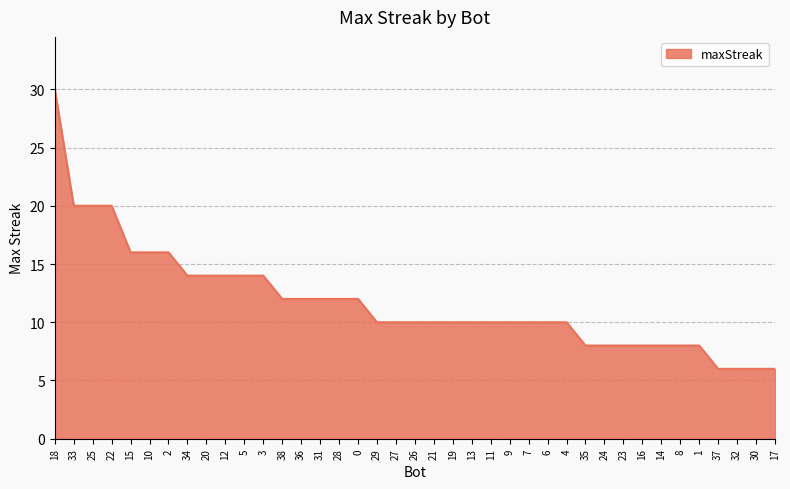

Approximately how many times larger is the value at 3 compared to 37?

2.3